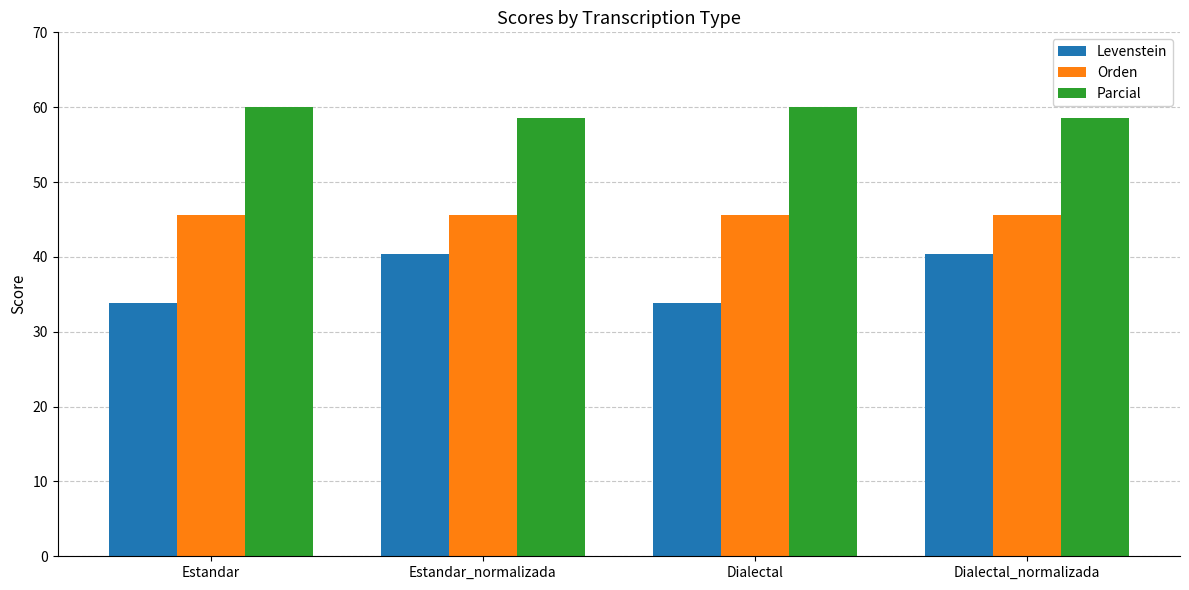

Reading right to left, transcribe all the data shown in this chart.

Levenstein: Dialectal_normalizada=40.4	Dialectal=33.9	Estandar_normalizada=40.4	Estandar=33.9
Orden: Dialectal_normalizada=45.6	Dialectal=45.6	Estandar_normalizada=45.6	Estandar=45.6
Parcial: Dialectal_normalizada=58.6	Dialectal=60.0	Estandar_normalizada=58.6	Estandar=60.0